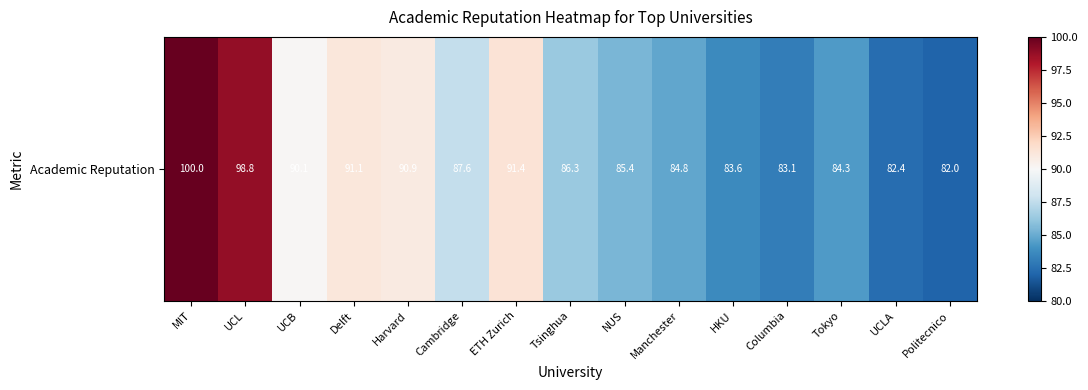

What is the change in value from Harvard to Cambridge?

-3.3